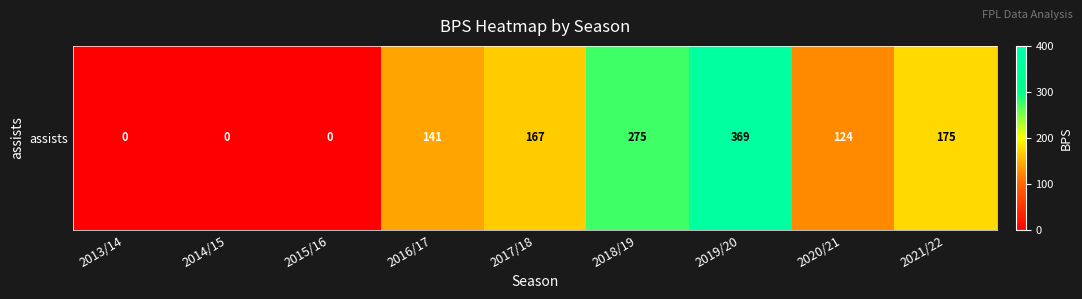

What is the average value?

139